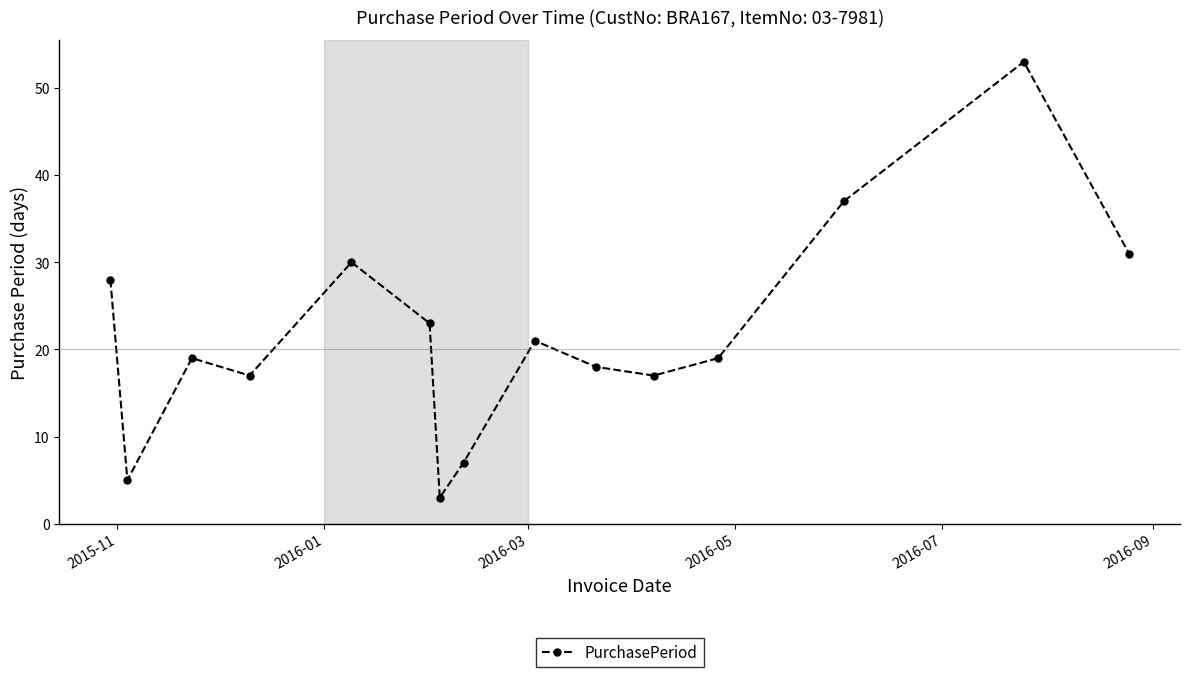

What is the maximum value shown in the chart?

53